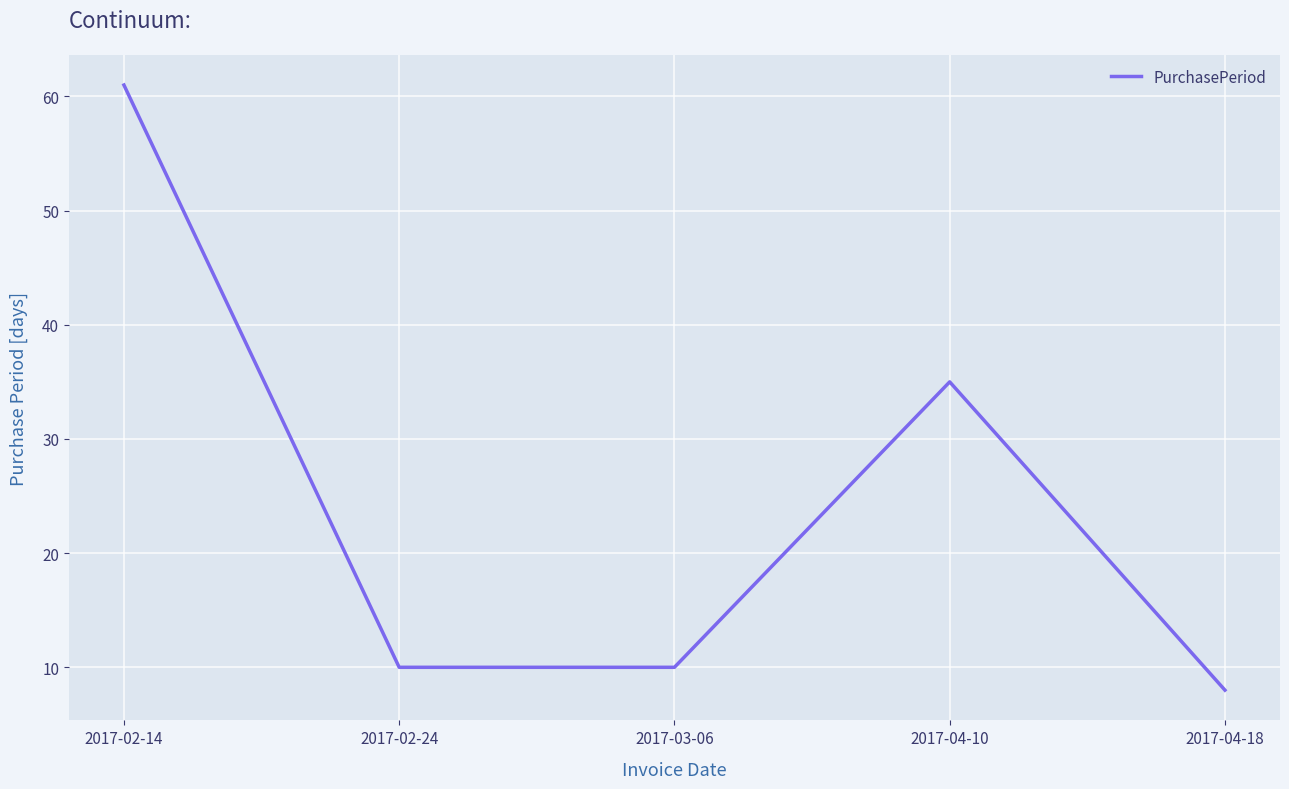

What is the change in value from 2017-03-06 to 2017-04-10?

+25